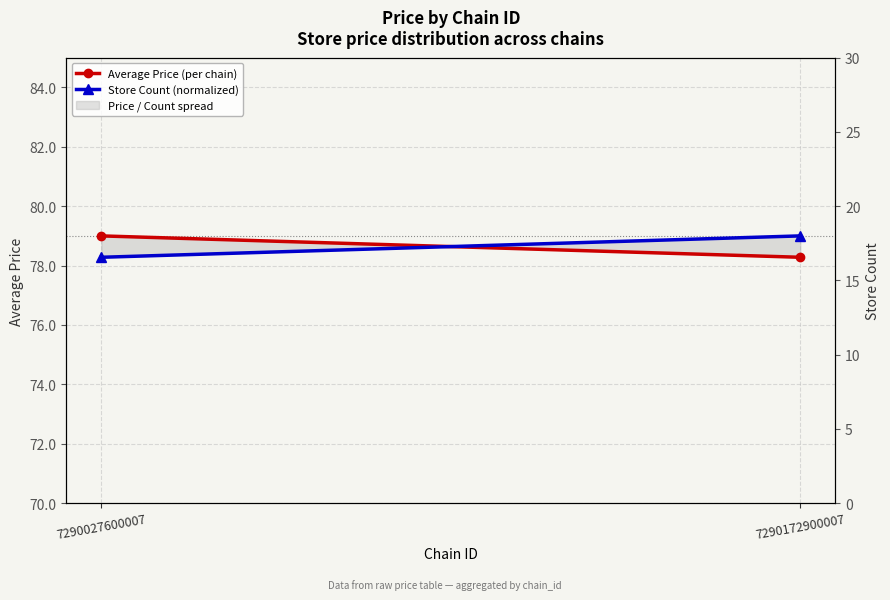

What is the sum of all Store Count (normalized) values?

157.3